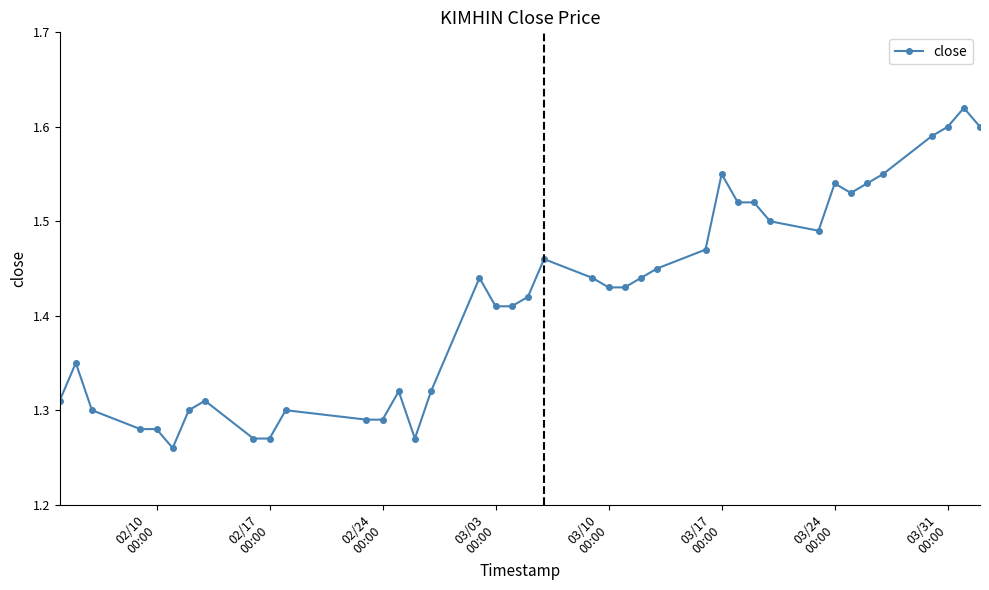

True or false: there are more than 2 points higher than both neighbors.

True